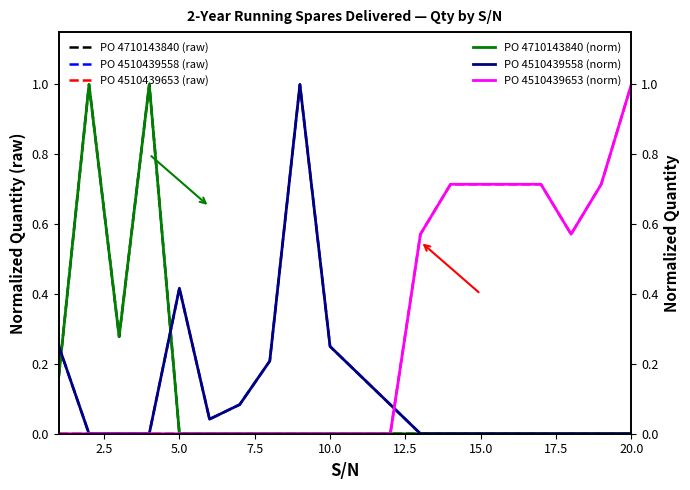

What is the highest value of the PO 4710143840 (norm) series?

1.0